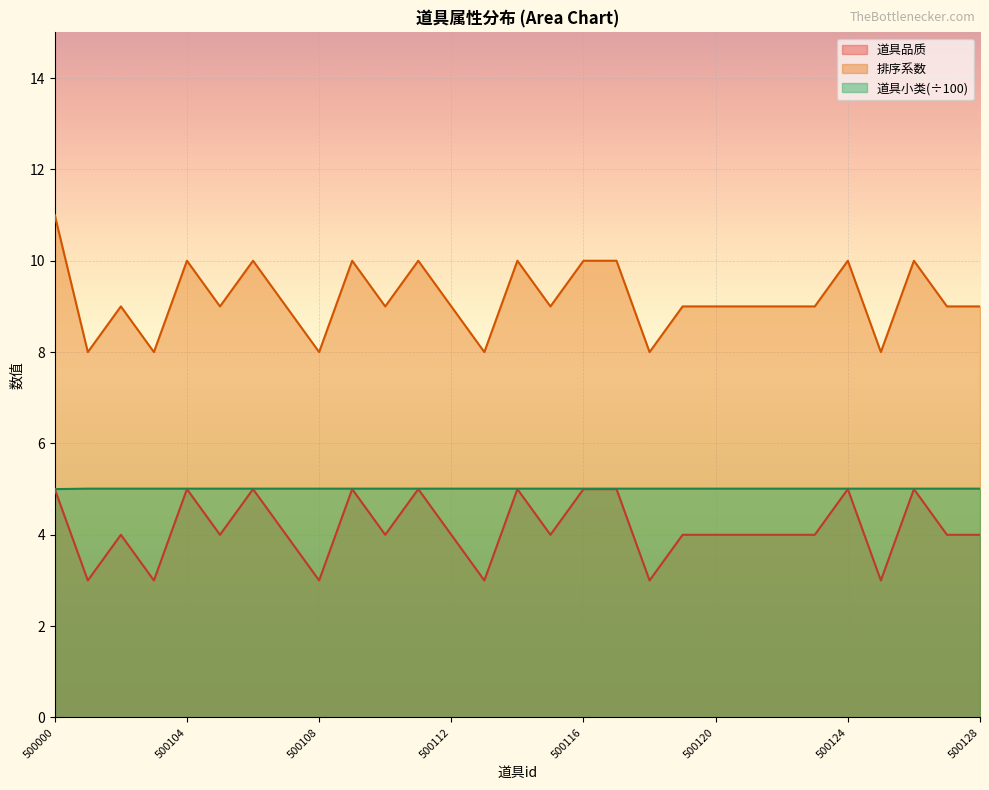

True or false: 道具品质 has a value of 5.0 at 500124.

True